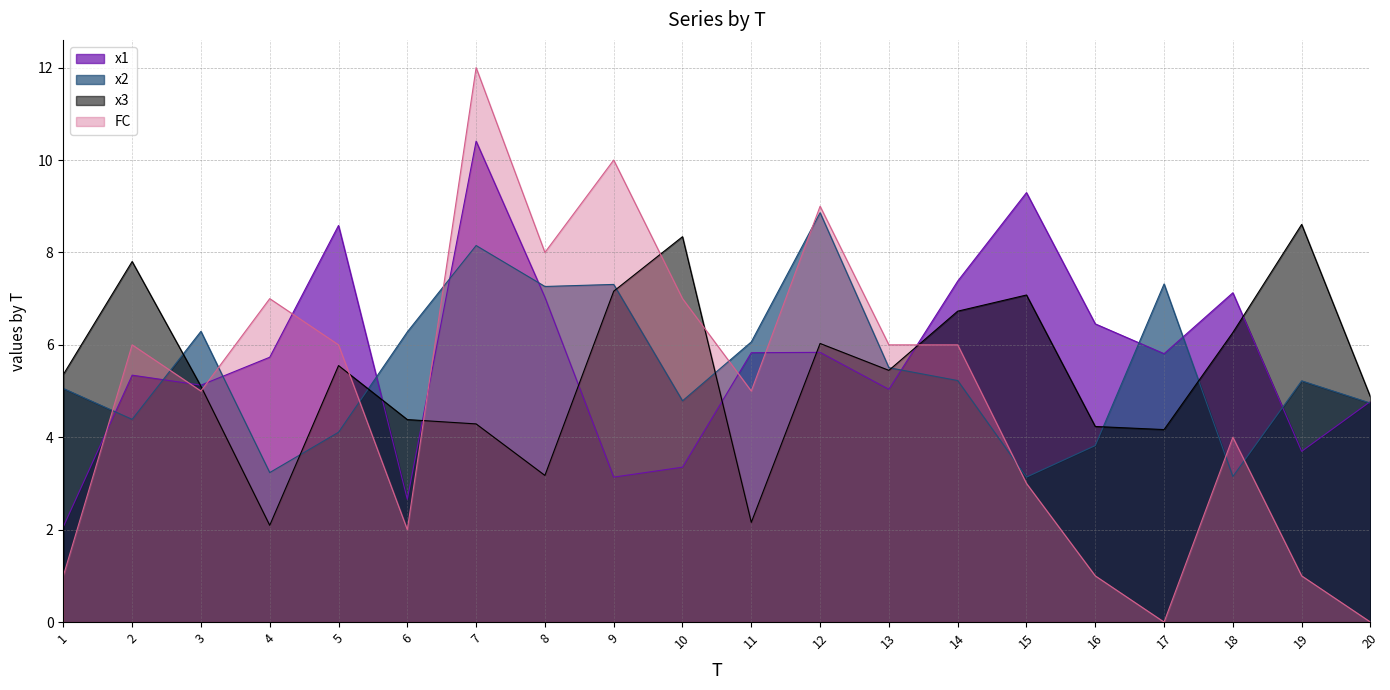

What is the value of the x2 point at the 18th from the left?

3.2